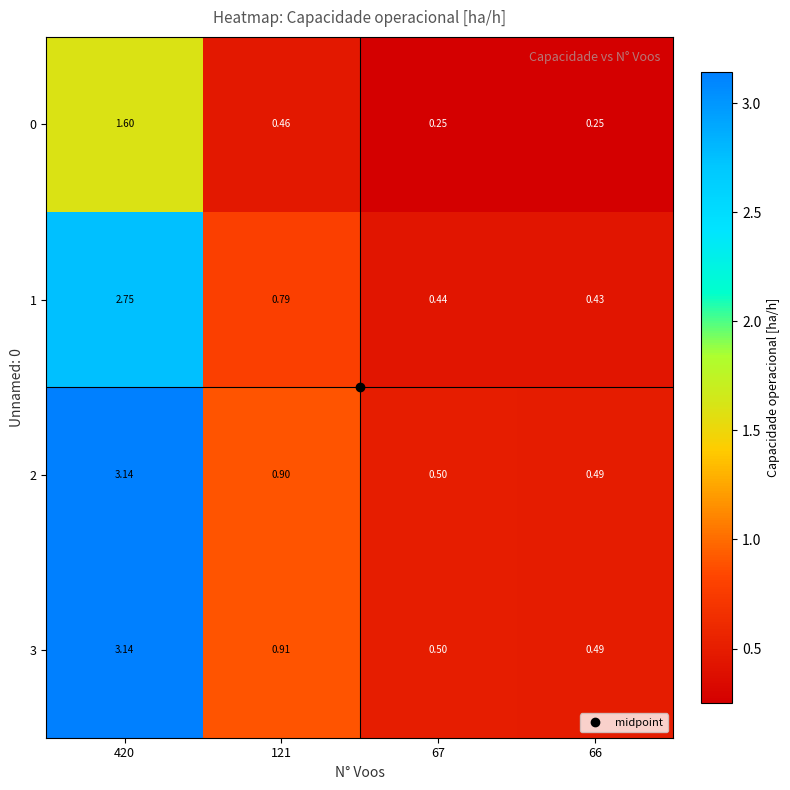

Is the value of 2 at 420 greater than the value of 3 at 67?

Yes